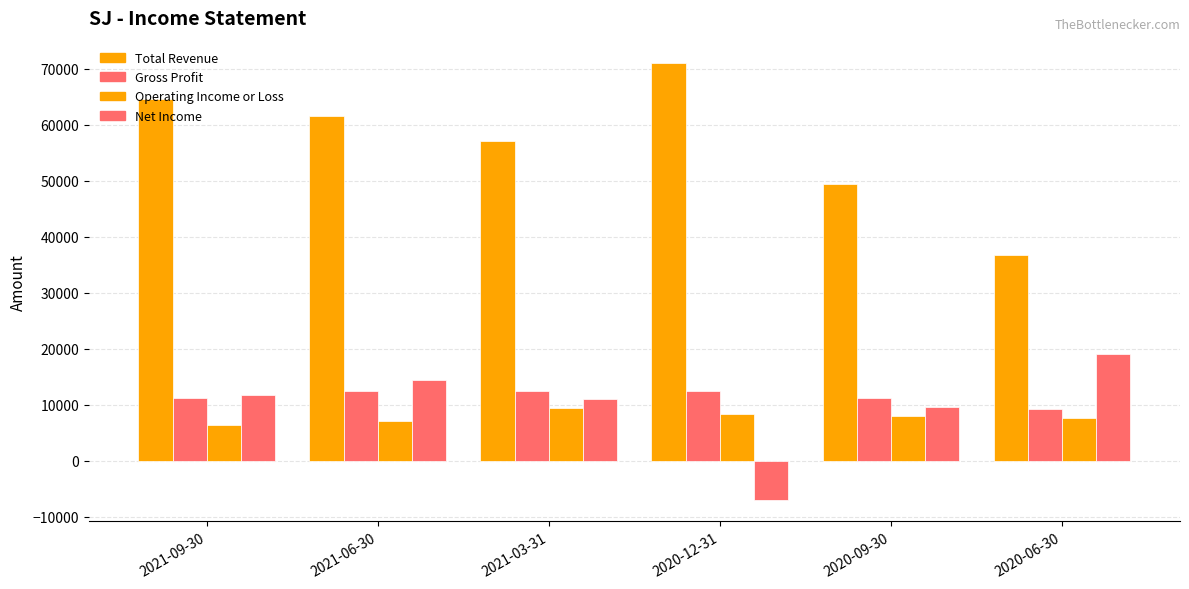

How many distinct data groups are displayed?

4